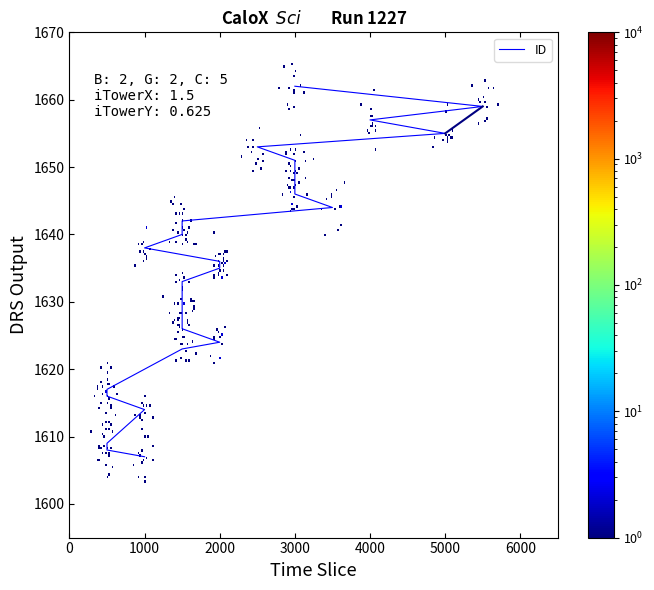

What is the value of the 8th point from the left?

1624